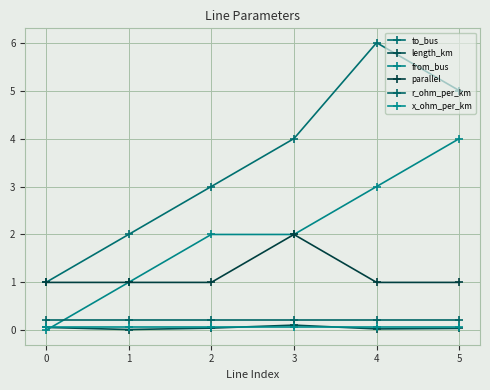

How many distinct data groups are displayed?

6